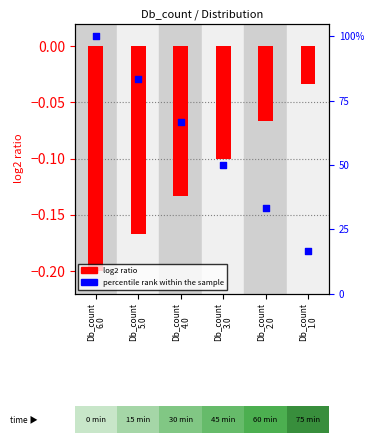

Which series contains the lowest Y value?

log2 ratio